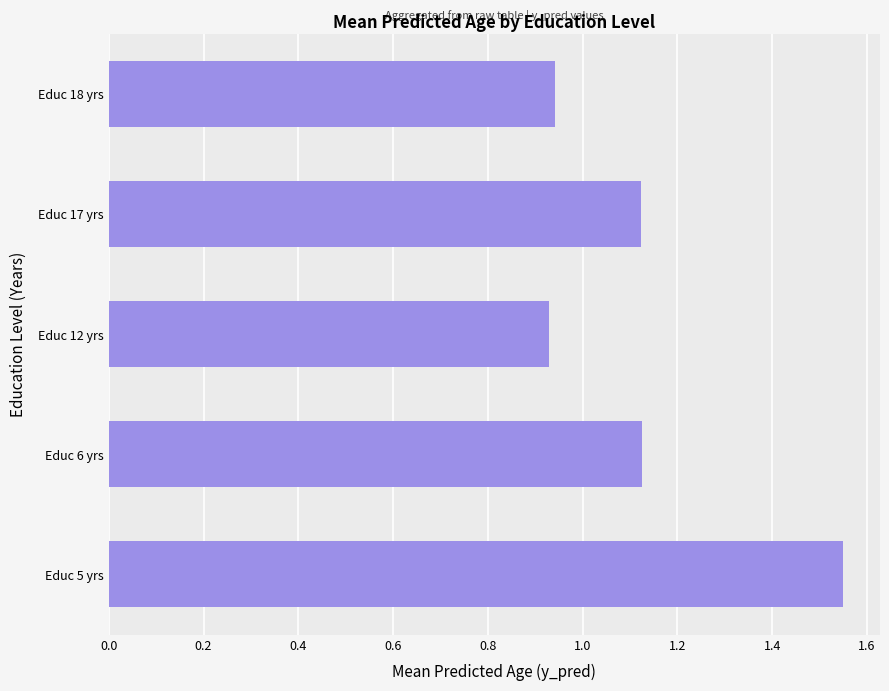

Does the chart contain any negative values?

No